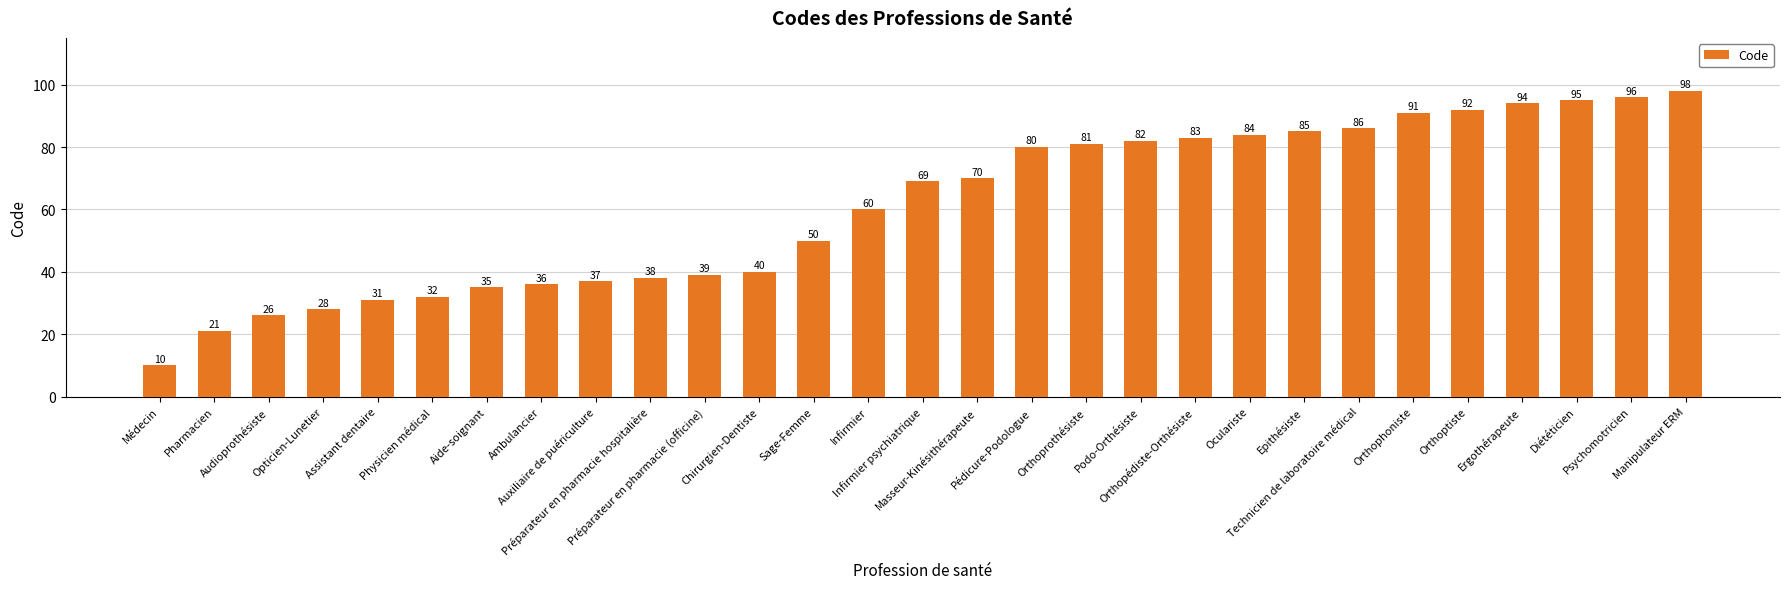

Reading left to right, transcribe all the data shown in this chart.

10	21	26	28	31	32	35	36	37	38	39	40	50	60	69	70	80	81	82	83	84	85	86	91	92	94	95	96	98